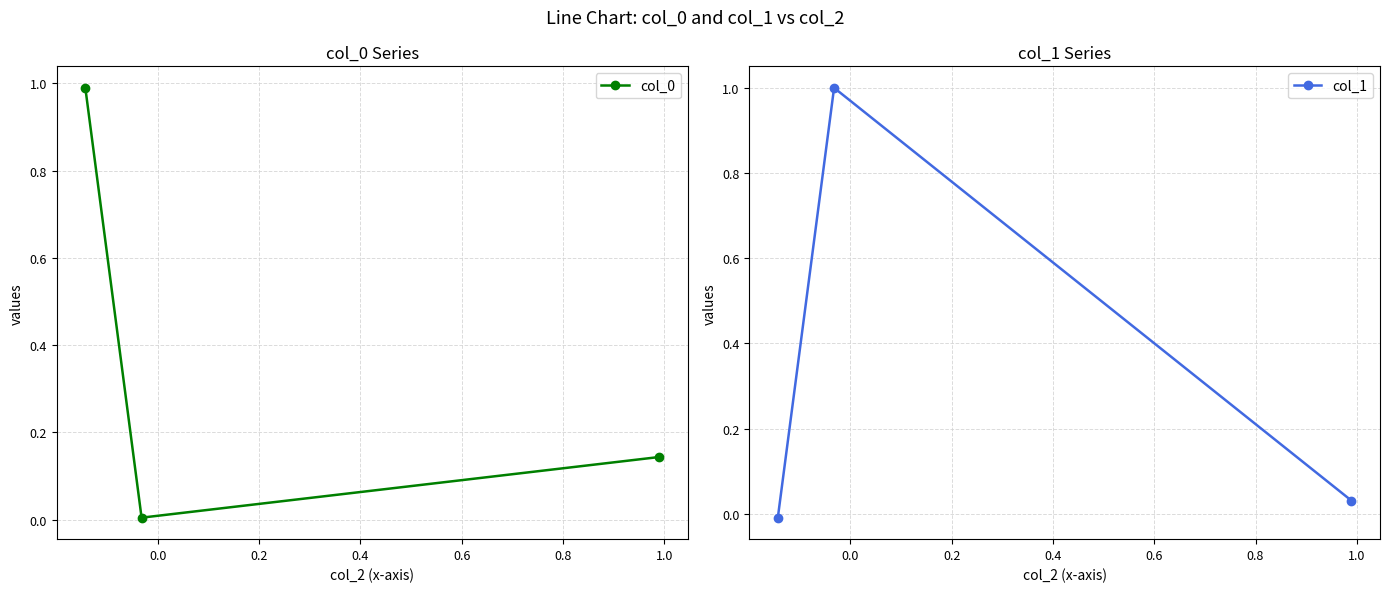

What is the value of the col_1 point at the 2nd from the left?

1.0